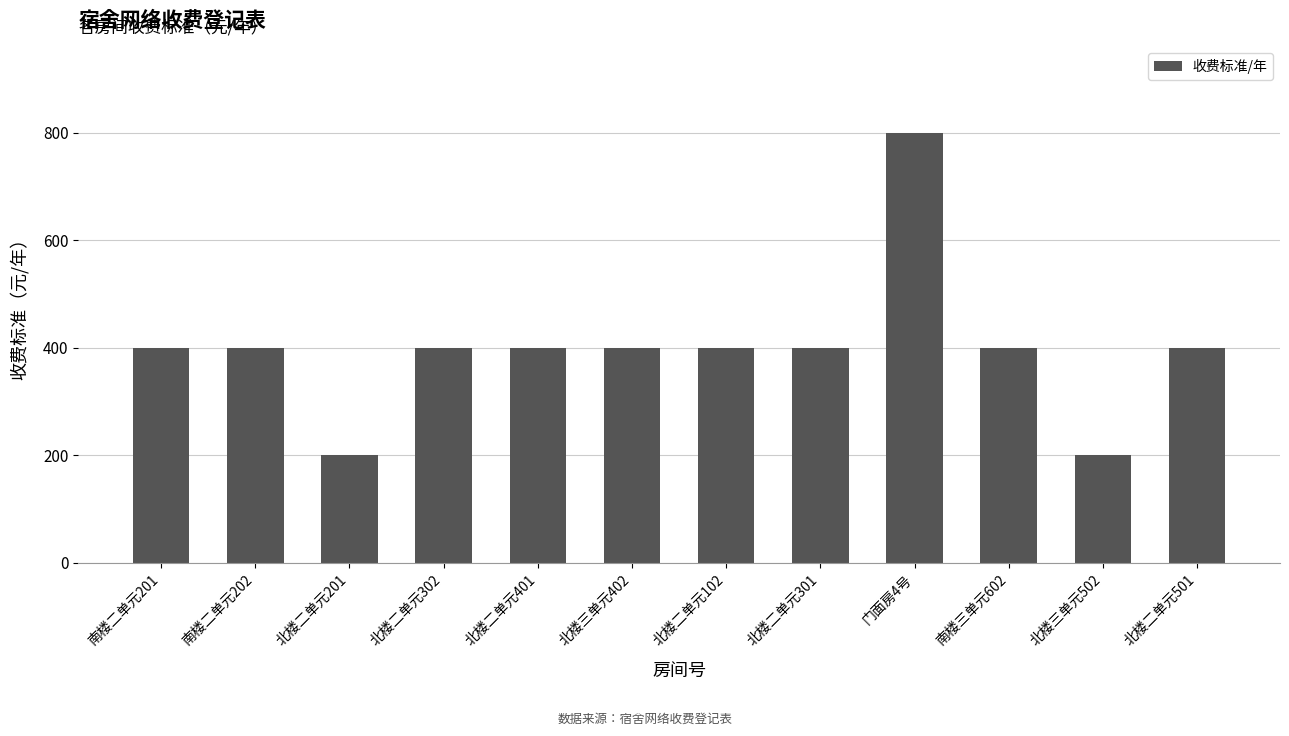

The chart shows a value of 400 at 北楼二单元501. True or false?

True